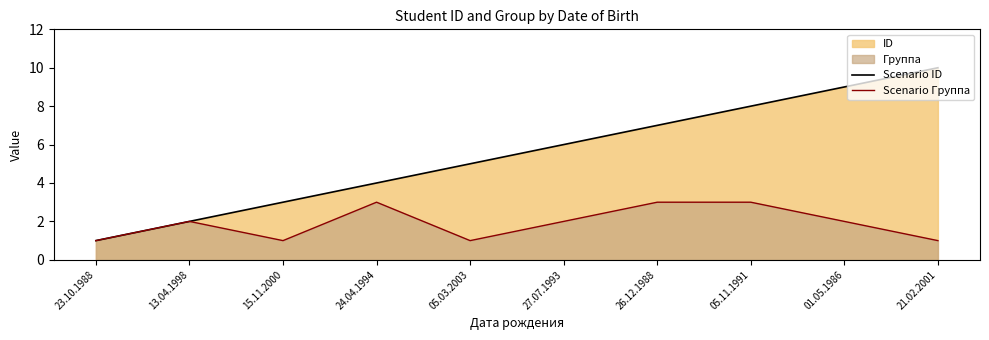

What is the average value of the Scenario Группа series?

2